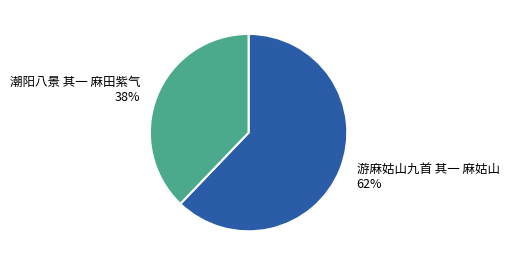

Which slice is the smallest?

潮阳八景 其一 麻田紫气